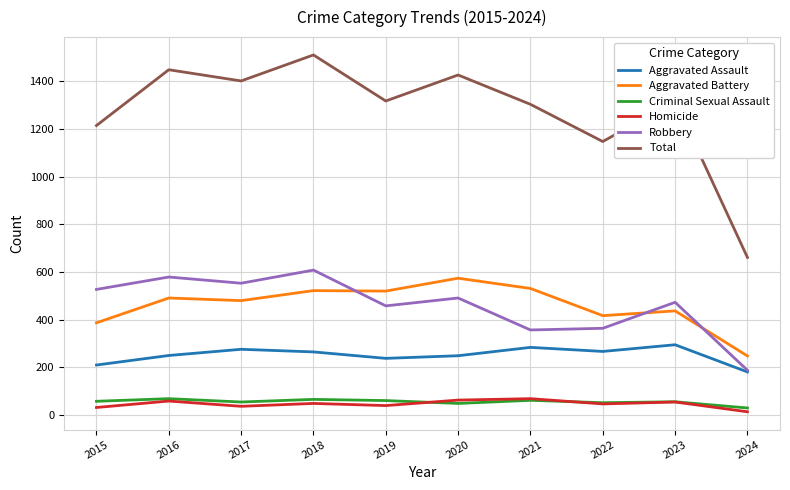

What is the minimum value shown in the chart?

14